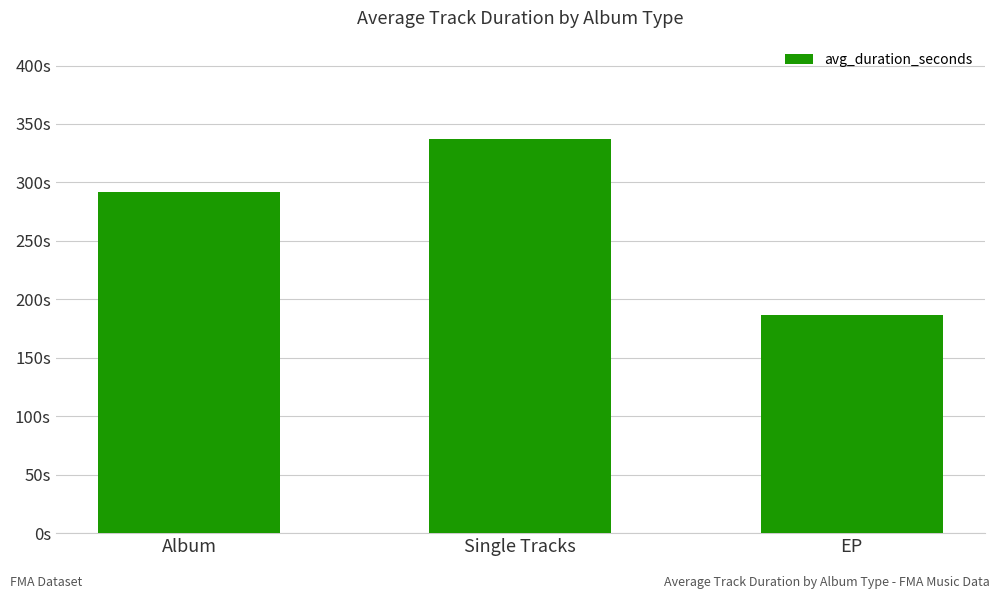

List the labels in order of value, smallest first.

EP, Album, Single Tracks